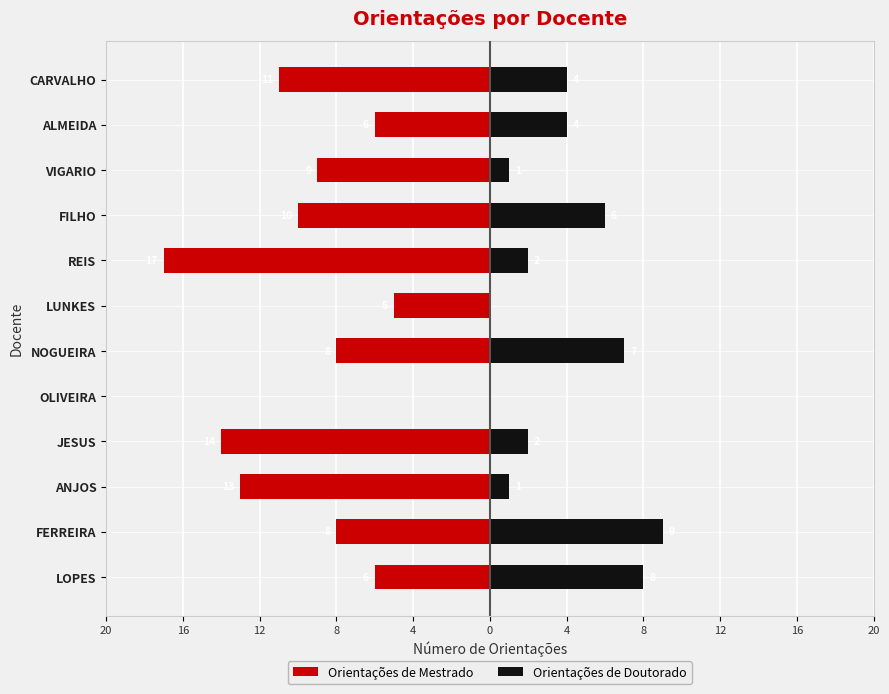

At how many categories does at least one series exceed -14?

12